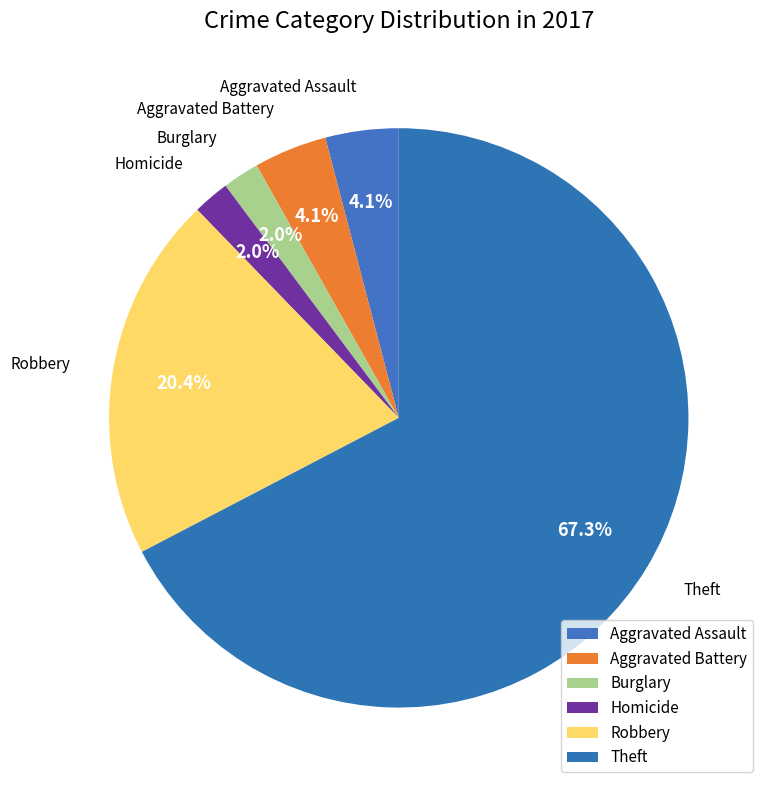

How many segments does this pie chart have?

6